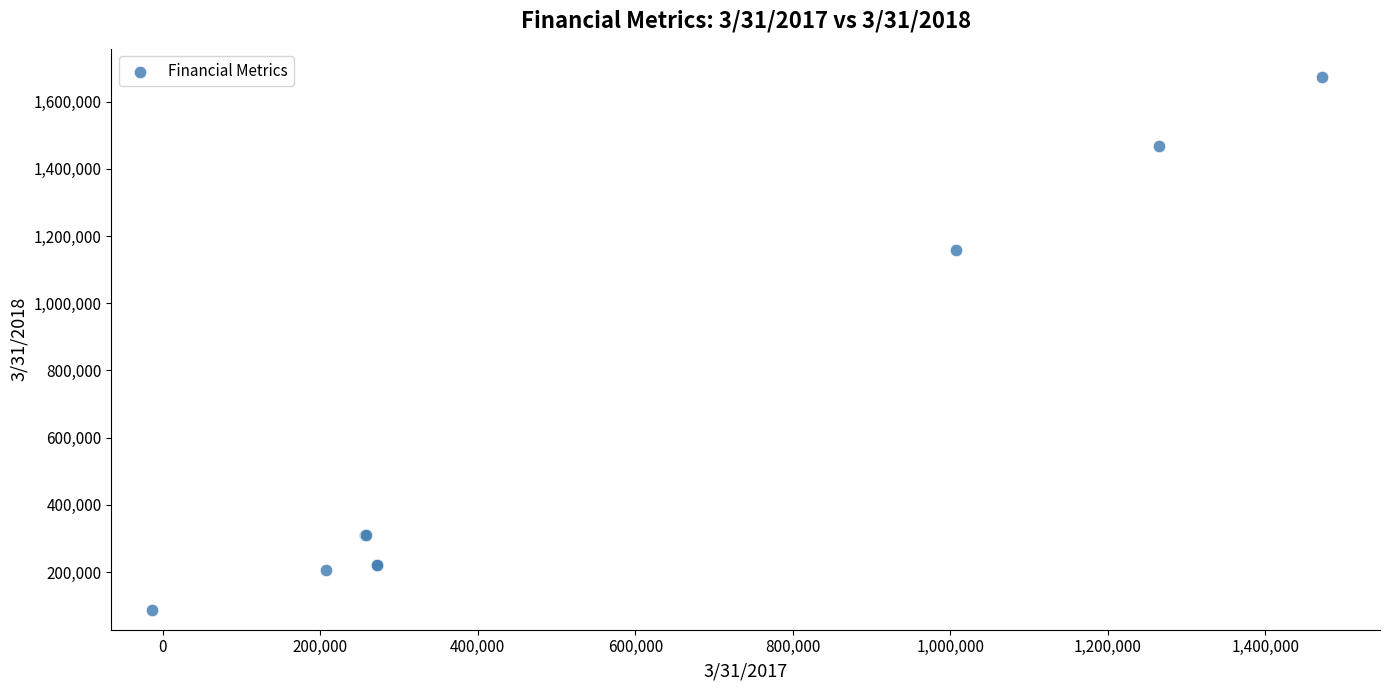

What Y value in the scatter plot is closest to 880414?

1157402